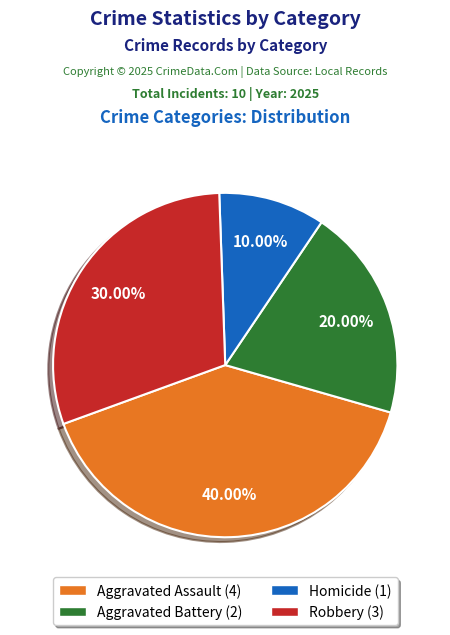

How many segments does this pie chart have?

4